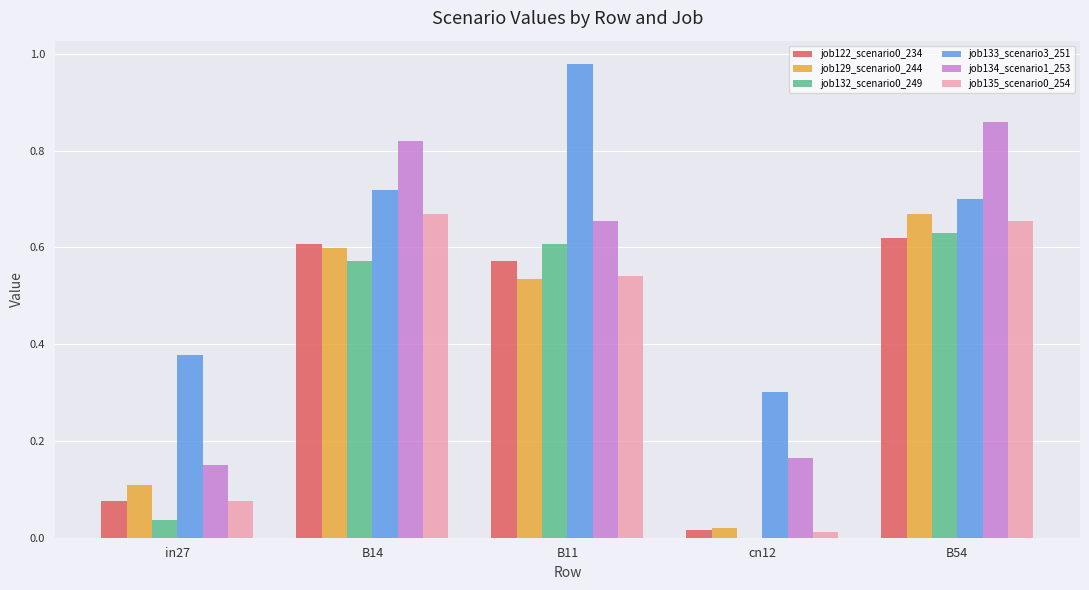

At which category does the chart reach its peak across all series?

B11